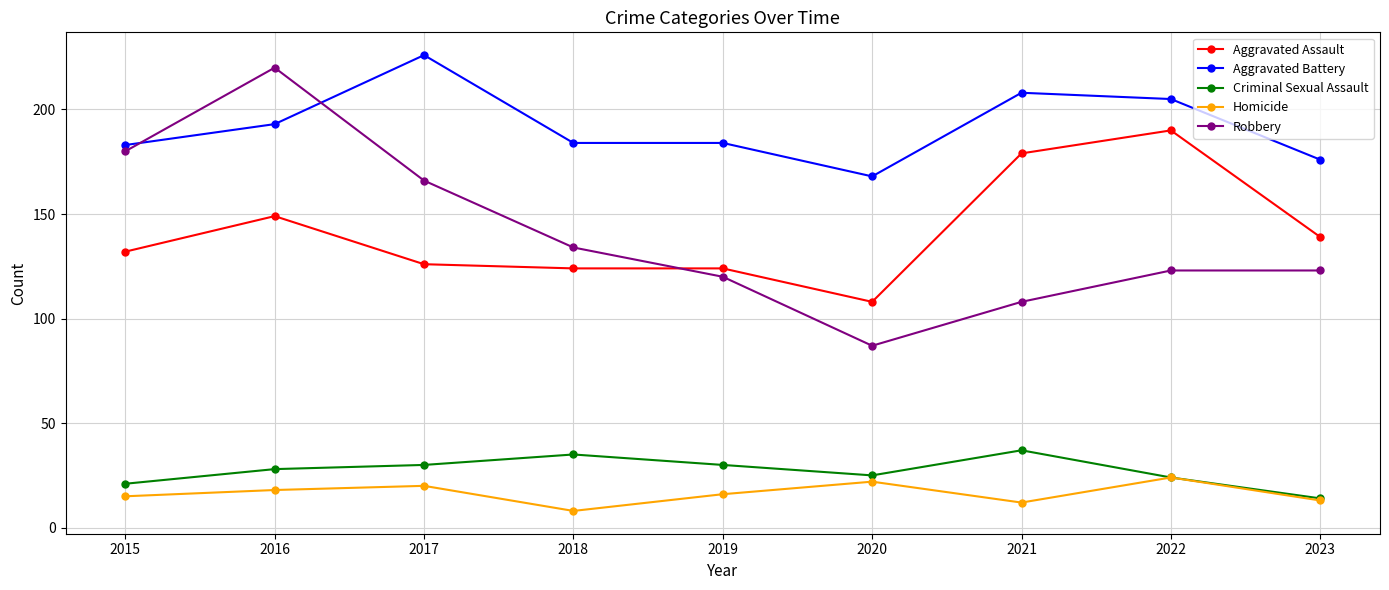

Where does the Robbery series first go above 123?

2015